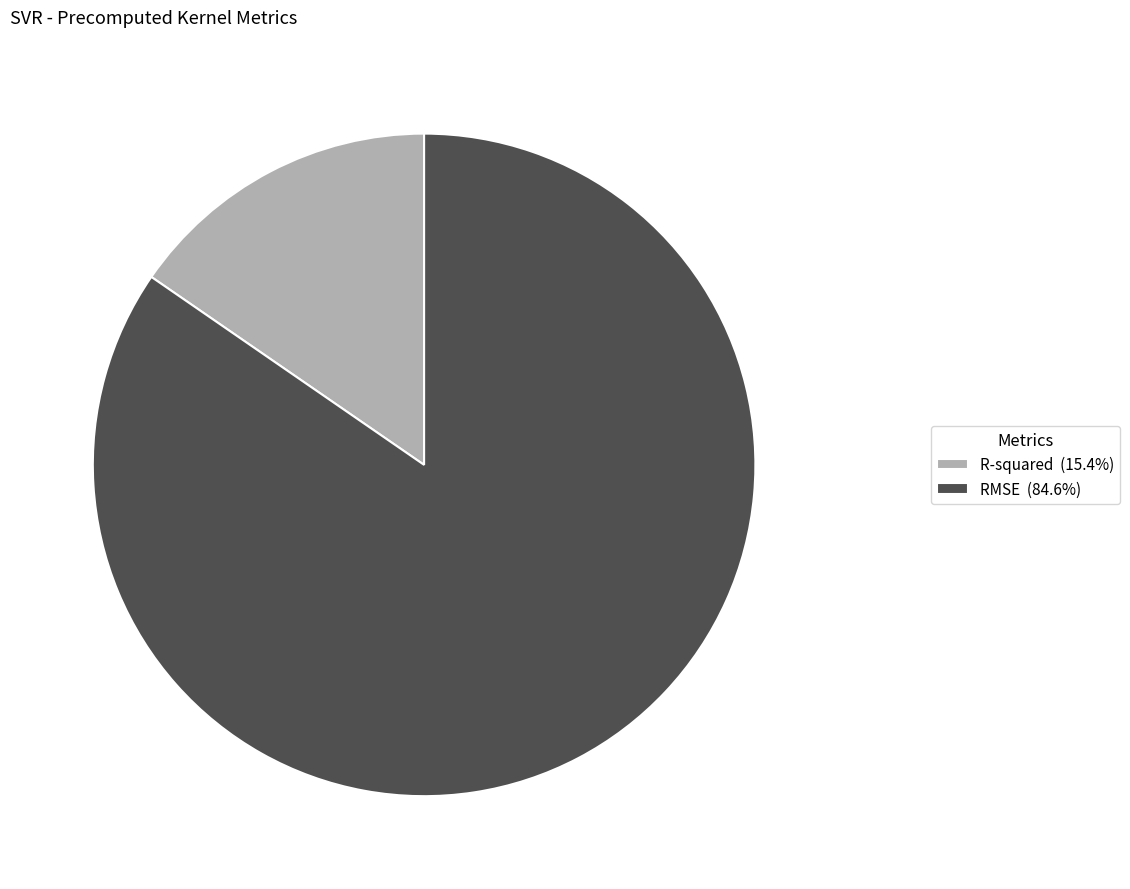

The RMSE slice represents 72% of the pie. True or false?

False